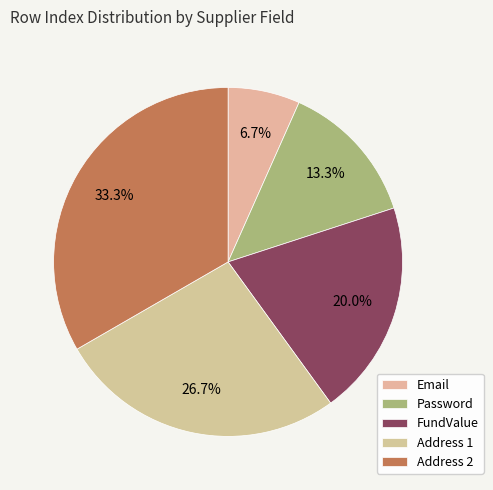

What portion of the pie excludes Address 2?

66.7%